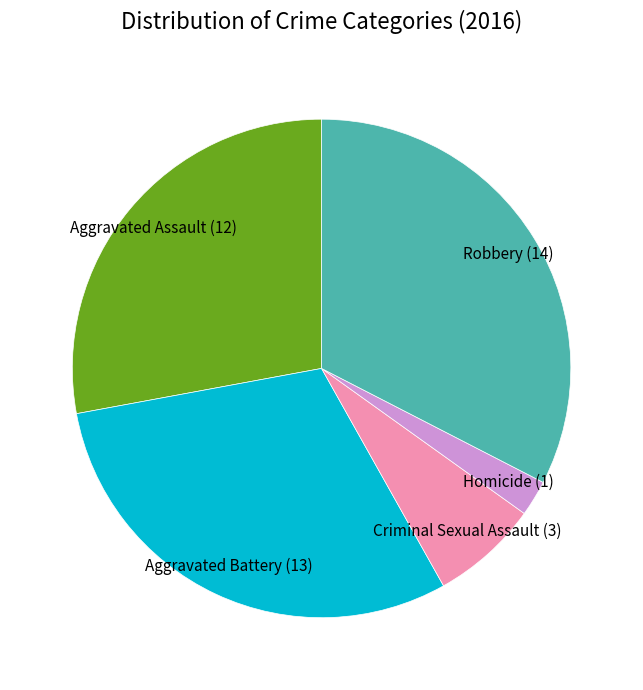

Does any single category account for the majority?

No